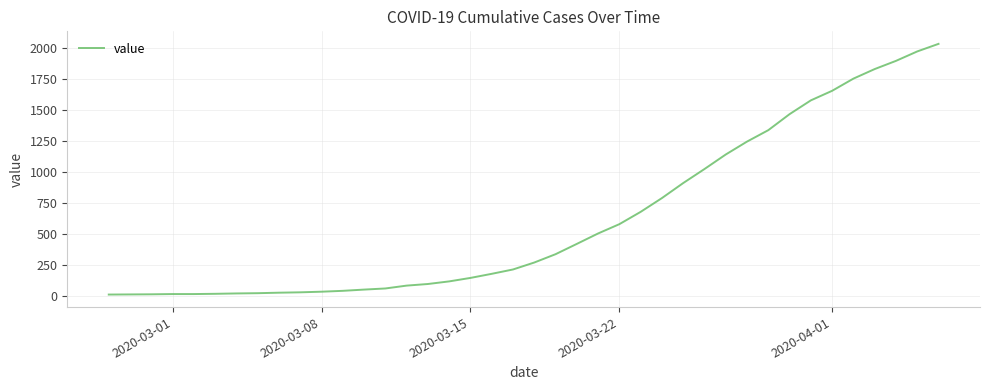

Is this an area chart (filled region under the line)?

No